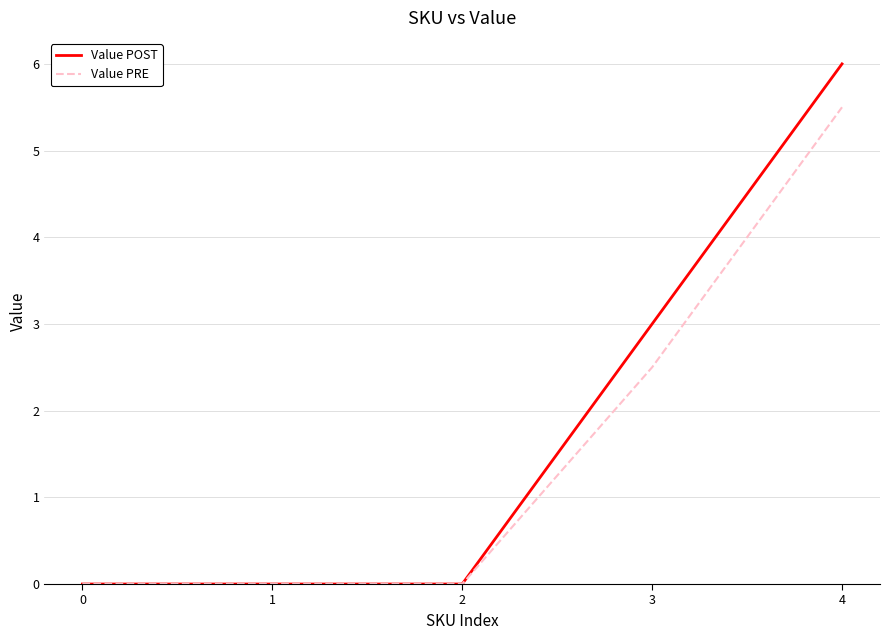

List the series in order of their overall mean, highest first.

Value POST, Value PRE